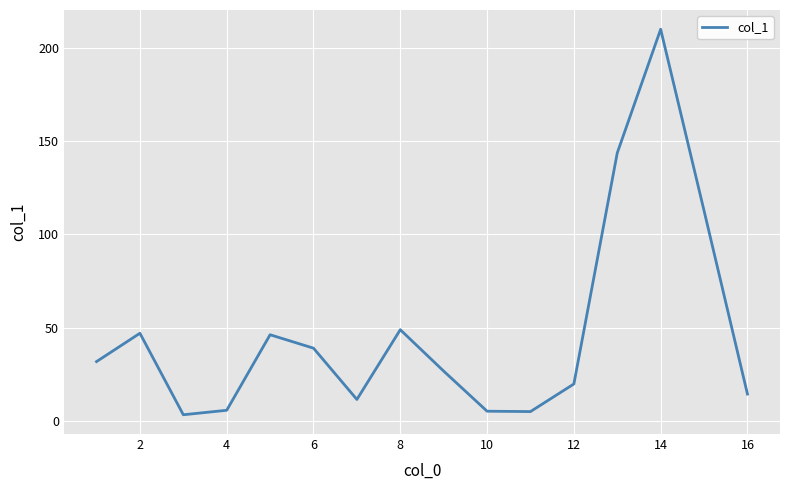

What is the greatest value displayed?

210.0